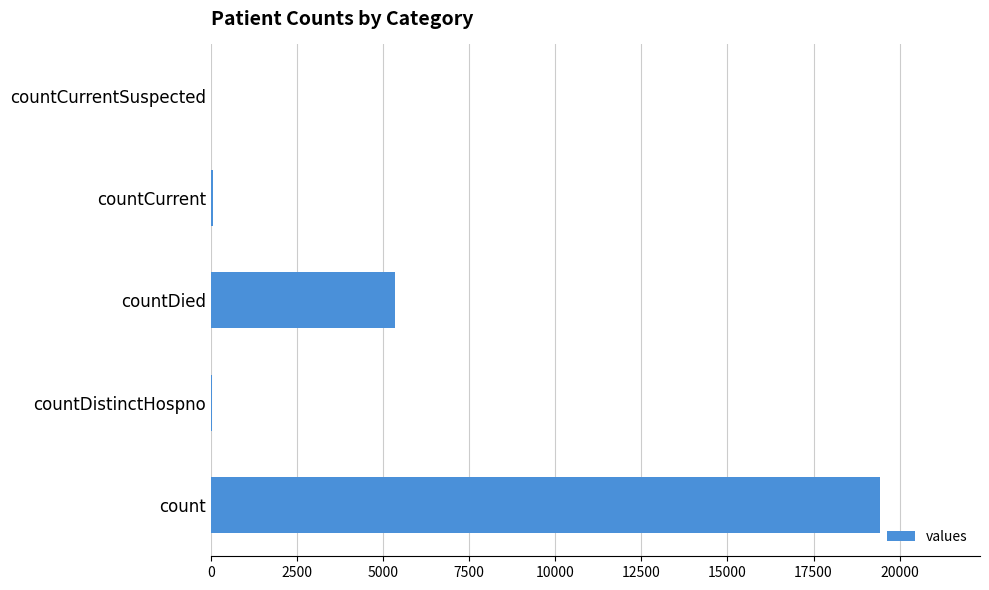

Between countCurrent and countDied, which is larger?

countDied